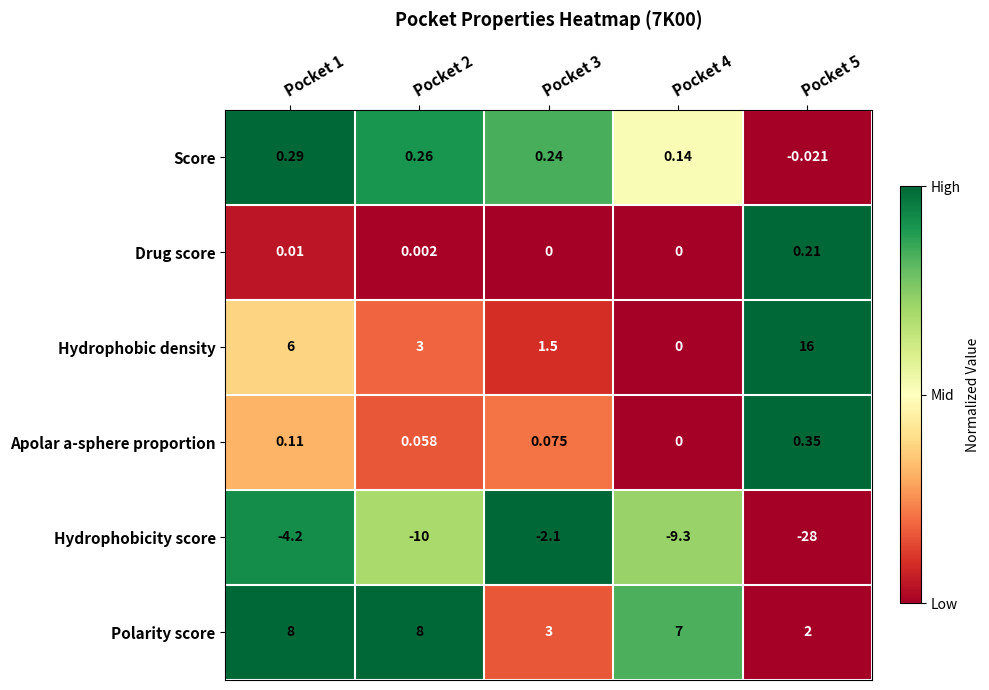

Which series has the largest total across all categories?

Polarity score